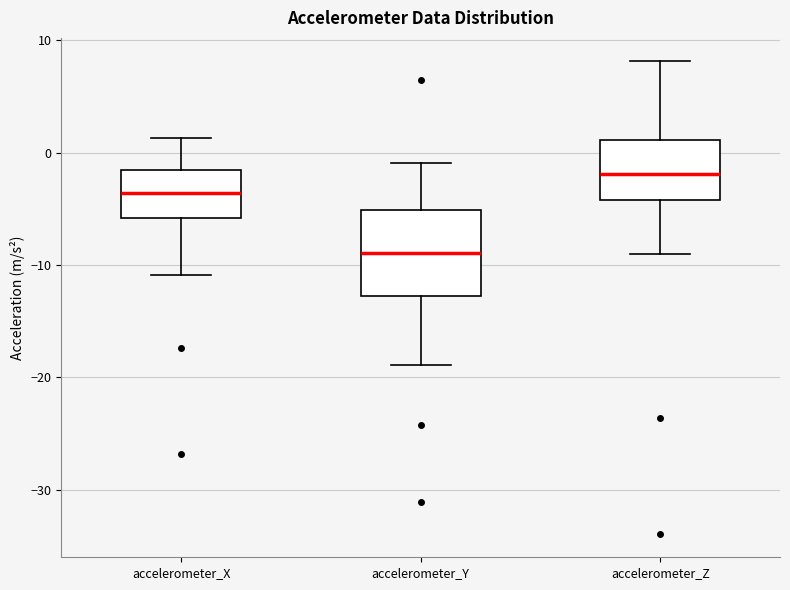

Reading left to right, read every box against the y-axis: the position of its median line, the range the box covers, and the ends of its whiskers. The values are not printed on the chart, so give them approximately, as read against the axis.

accelerometer_X: median -4, box -6 to -2, whiskers -11 to 1
accelerometer_Y: median -9, box -13 to -5, whiskers -19 to -1
accelerometer_Z: median -2, box -4 to 1, whiskers -9 to 8